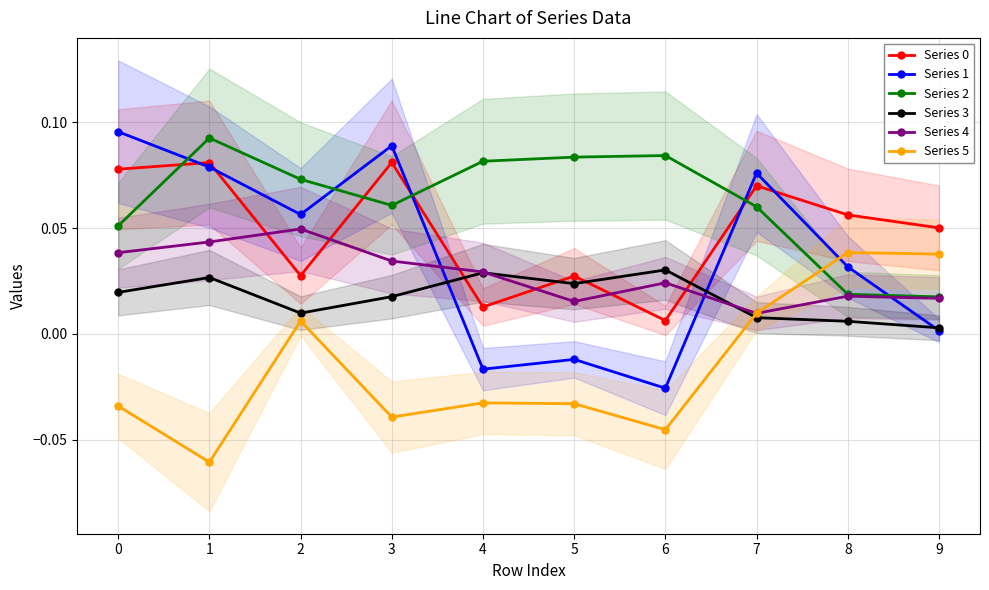

Where is Series 1 nearest to the value 0?

9